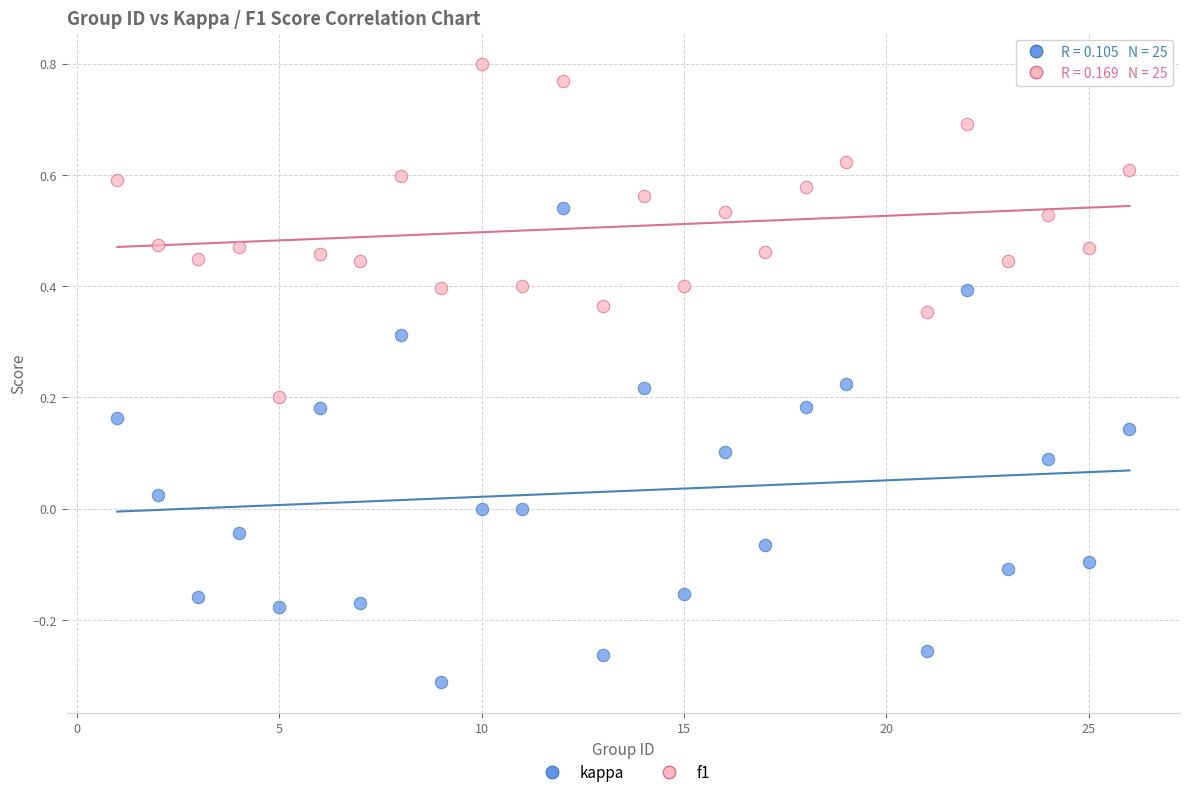

Across all data points, what is the range of X values (max minus min)?

25.0